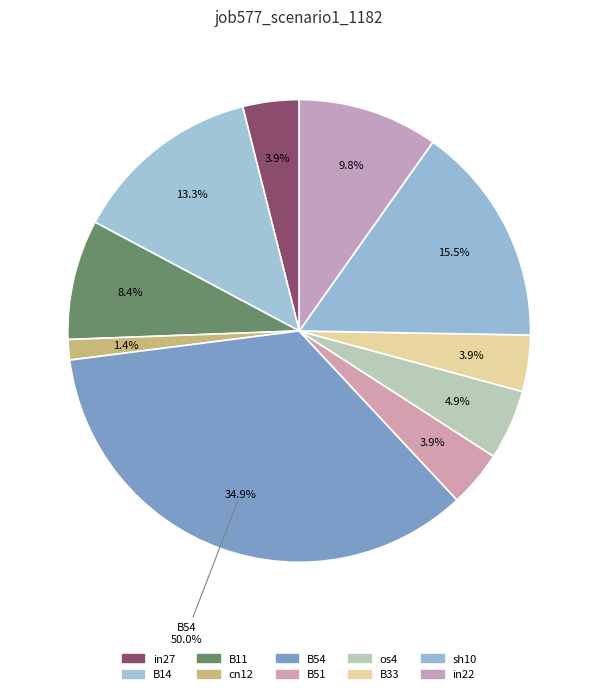

Is os4 the majority of the pie?

No